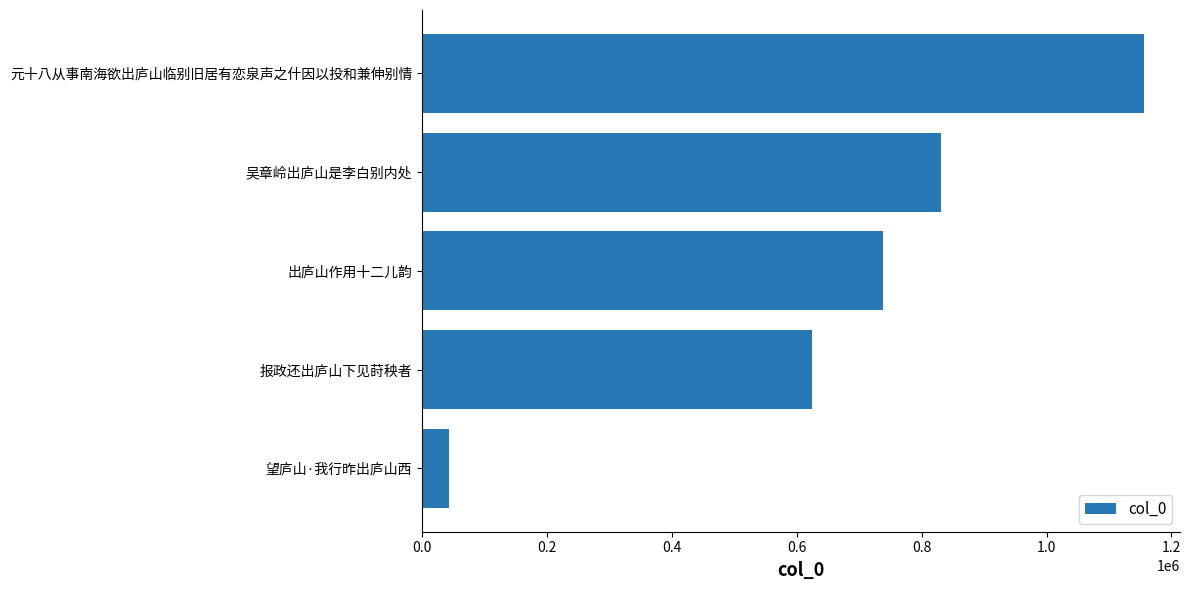

What is the average value?

678586